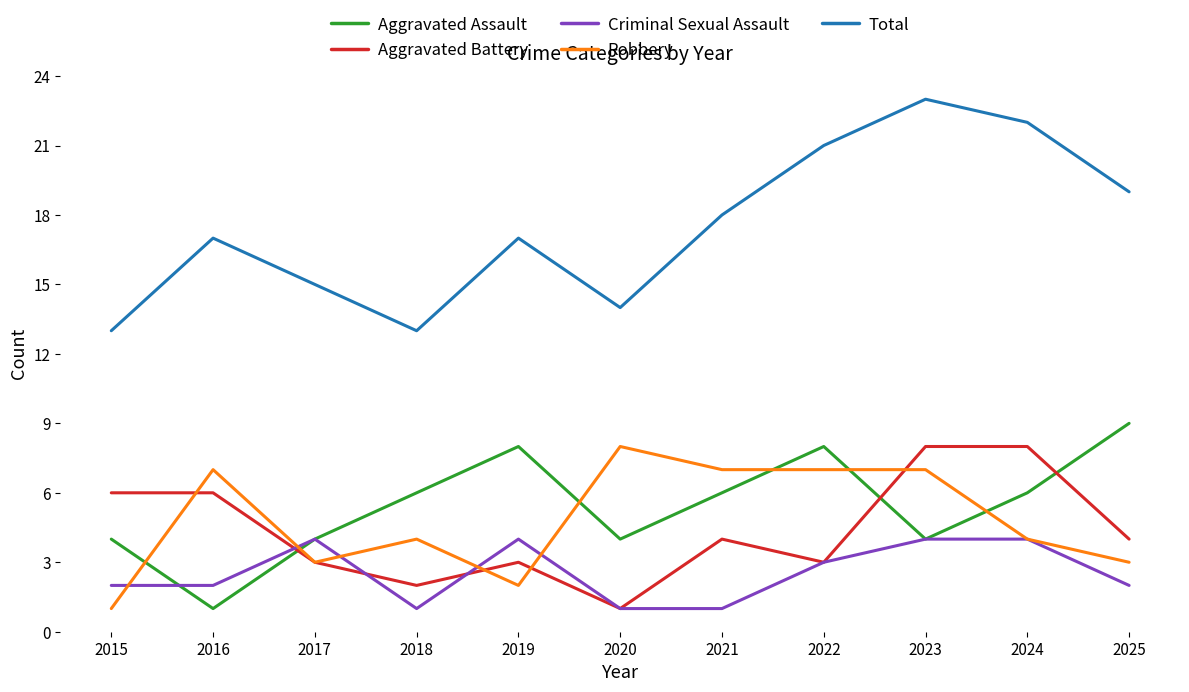

Is it true that Robbery equals 2 at 2018?

False